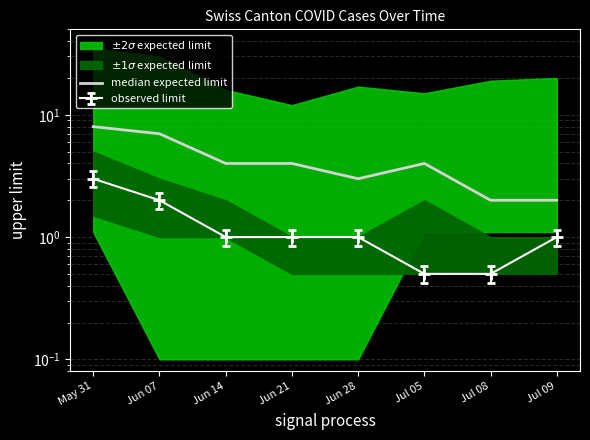

How many data points are less than 4?

3